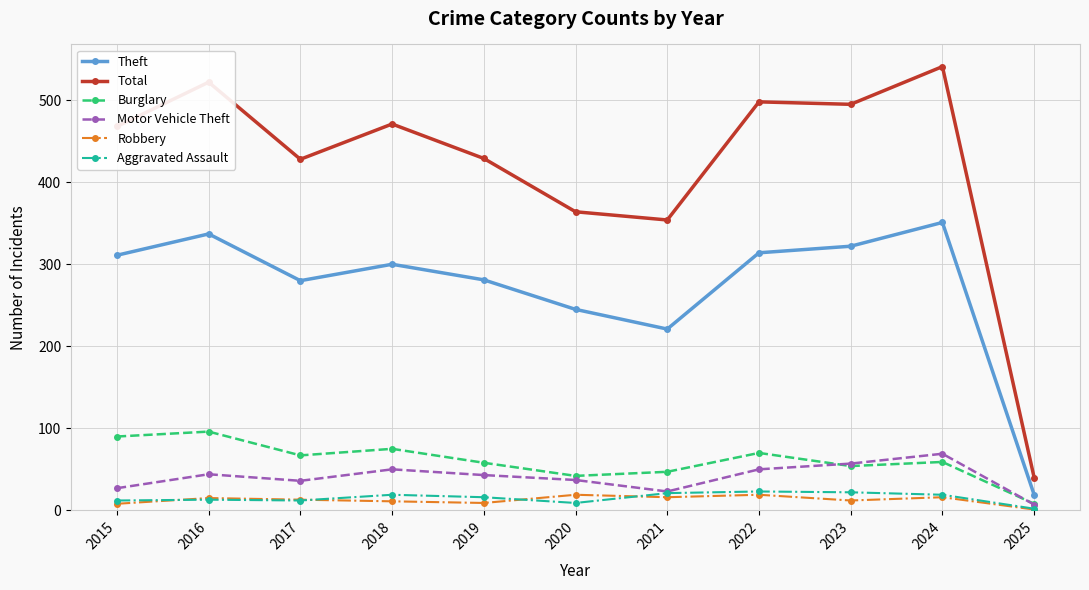

How many distinct data groups are displayed?

6